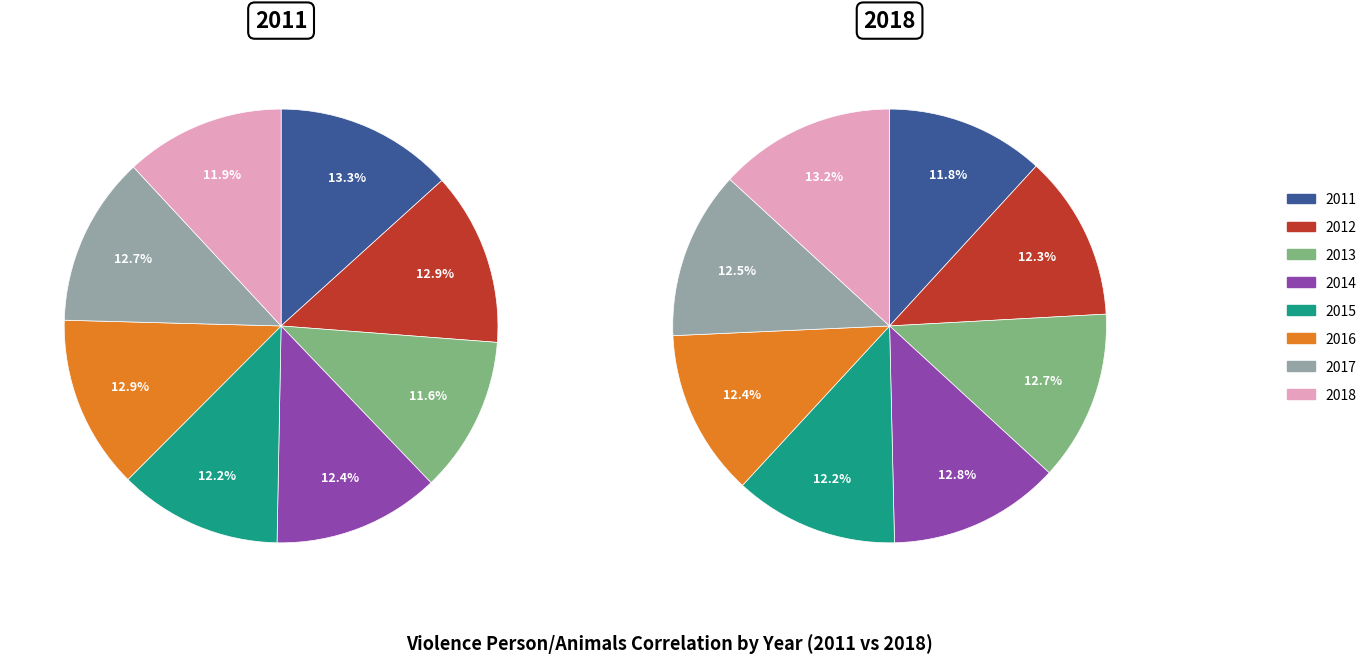

What percentage do 2016 and 2018 together represent?

24.9%